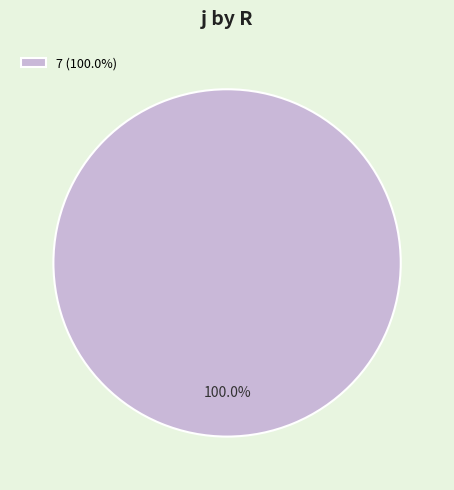

What is the majority slice?

7 (100.0%)